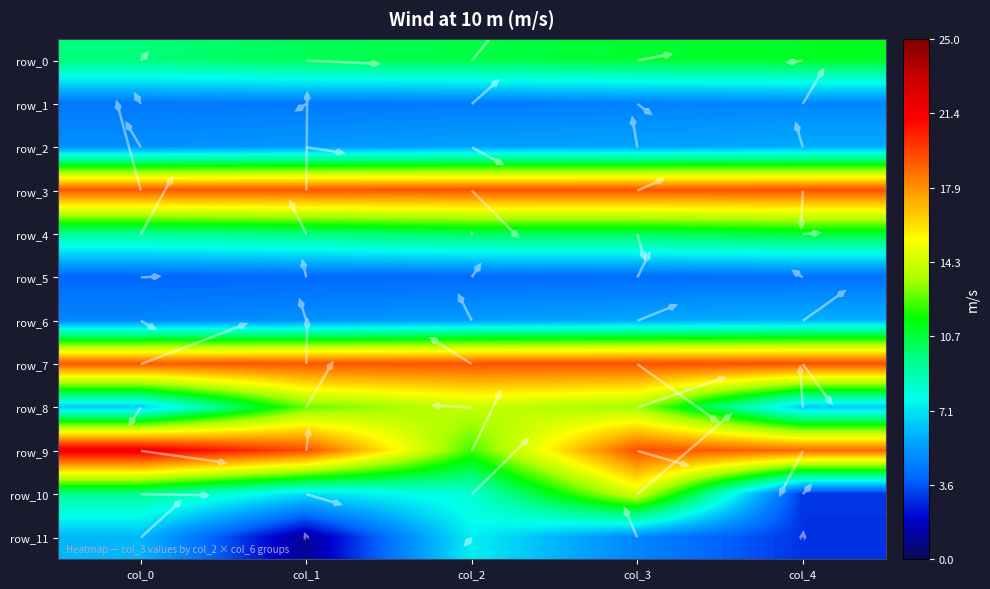

Which has a higher value, col_1 or col_0?

col_1